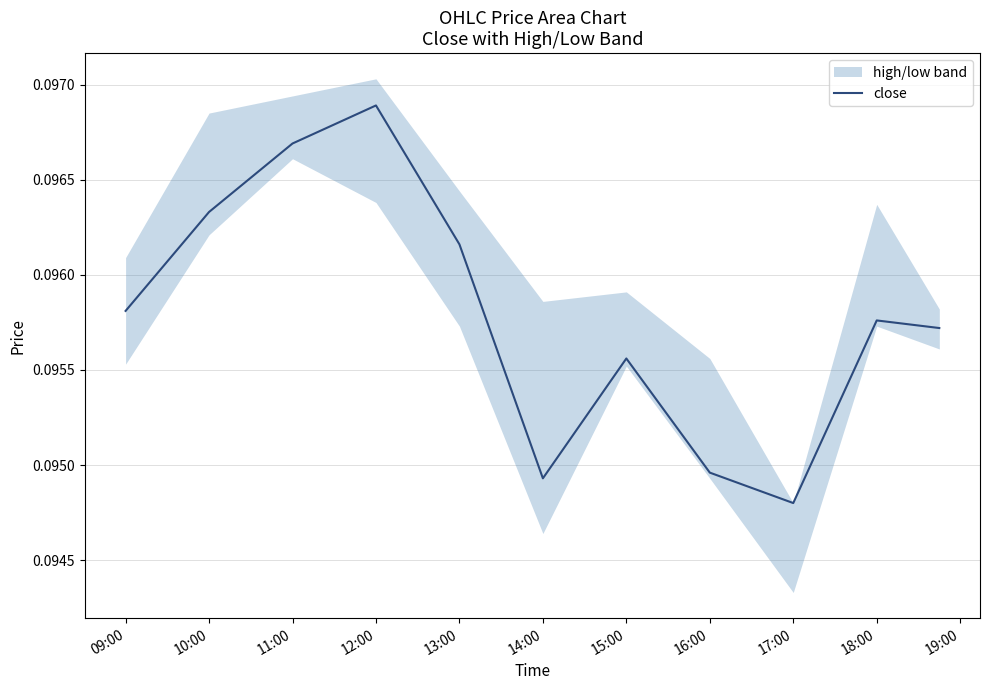

True or false: there are more than 1 points higher than both neighbors.

True